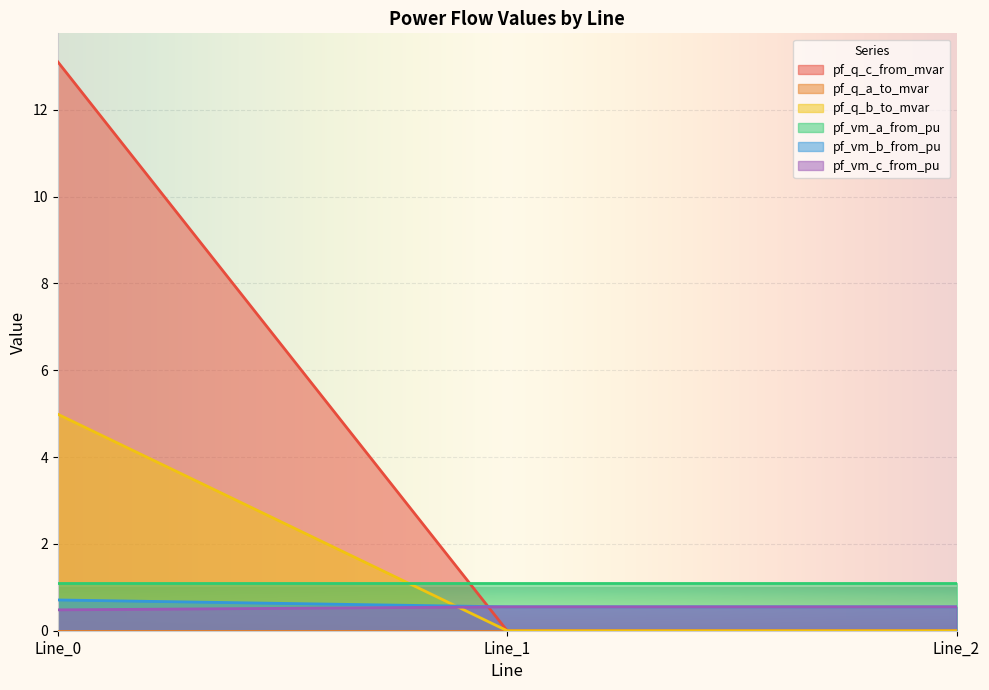

Is the value of pf_q_c_from_mvar at Line_2 greater than the value of pf_vm_a_from_pu at Line_0?

No